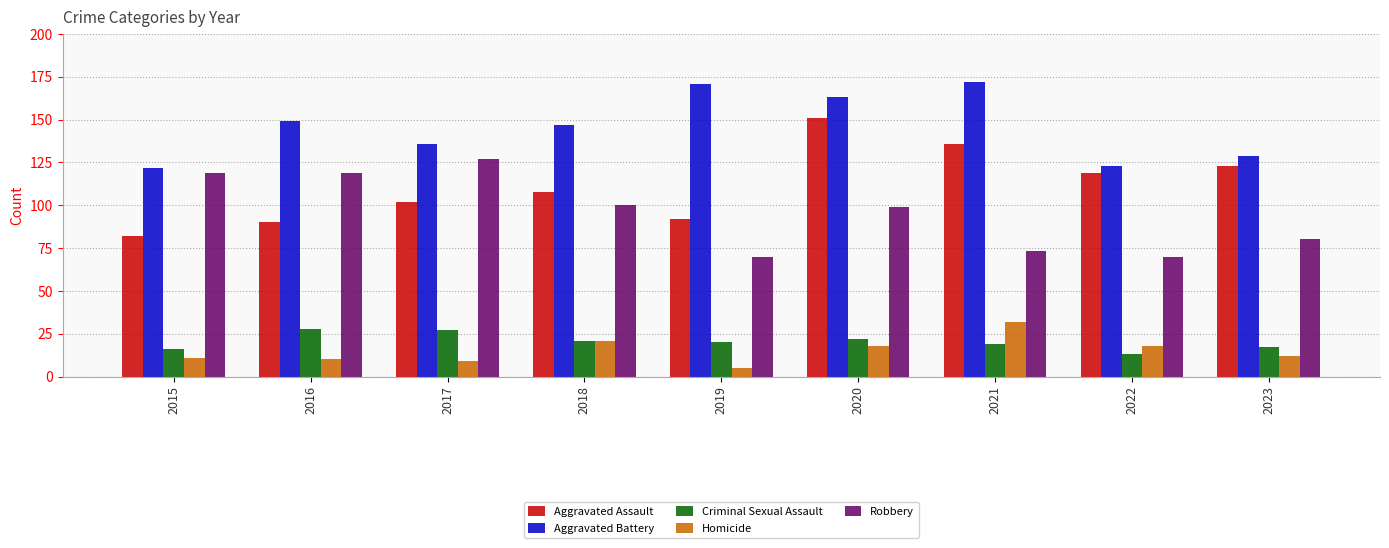

Reading right to left, extract all data points from this chart.

Aggravated Assault: 2023=123	2022=119	2021=136	2020=151	2019=92	2018=108	2017=102	2016=90	2015=82
Aggravated Battery: 2023=129	2022=123	2021=172	2020=163	2019=171	2018=147	2017=136	2016=149	2015=122
Criminal Sexual Assault: 2023=17	2022=13	2021=19	2020=22	2019=20	2018=21	2017=27	2016=28	2015=16
Homicide: 2023=12	2022=18	2021=32	2020=18	2019=5	2018=21	2017=9	2016=10	2015=11
Robbery: 2023=80	2022=70	2021=73	2020=99	2019=70	2018=100	2017=127	2016=119	2015=119